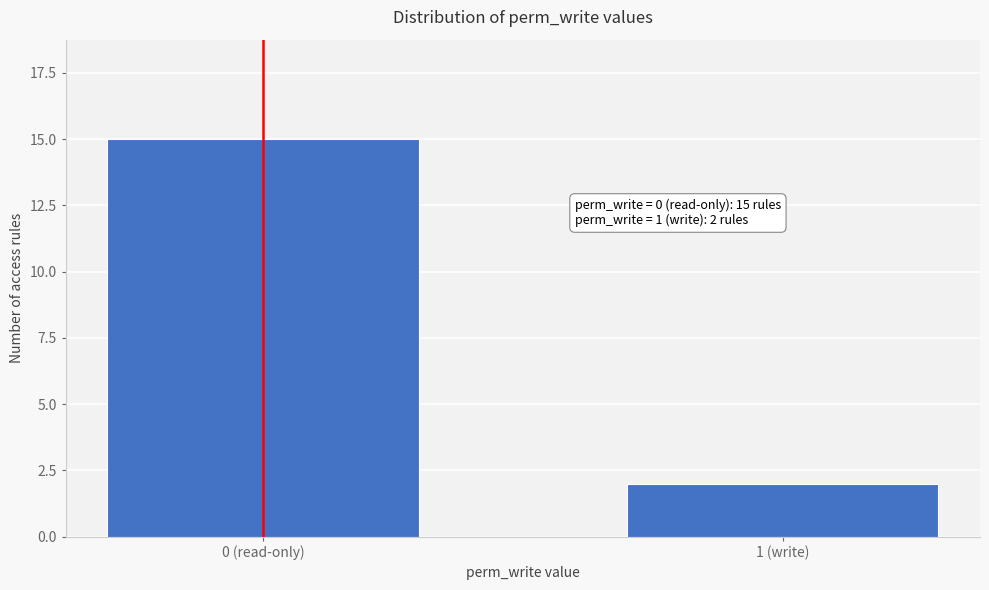

Reading left to right, what are all the values shown in this chart?

0 (read-only)=15	1 (write)=2